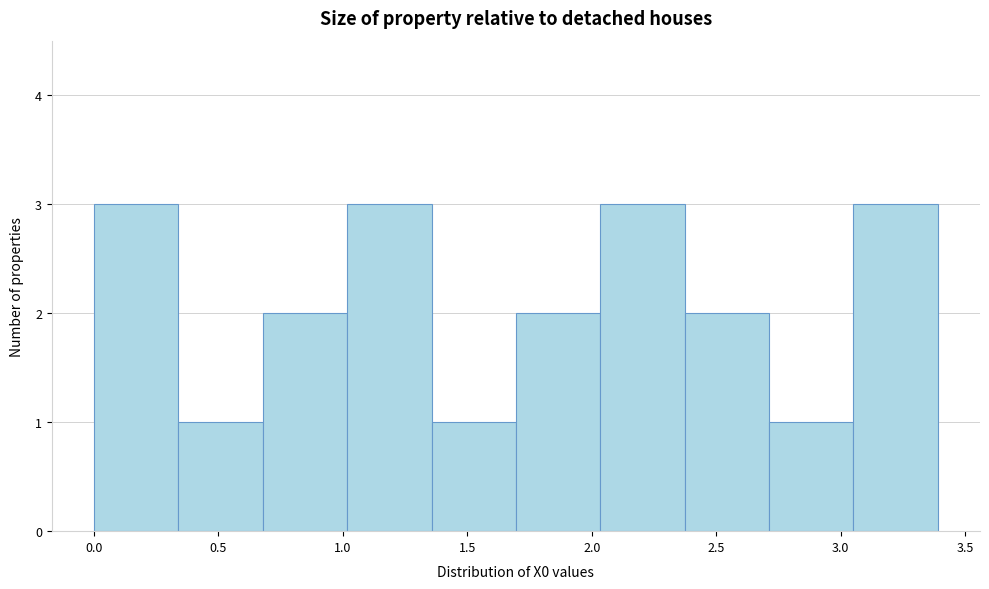

Reading left to right, list every bar in this chart as the range it spans on the x-axis followed by its height. Neither the bar edges nor the heights are printed on the chart, so give them approximately, as read against the axes.

0.00 to 0.35: 3
0.35 to 0.70: 1
0.70 to 1.00: 2
1.00 to 1.35: 3
1.35 to 1.70: 1
1.70 to 2.05: 2
2.05 to 2.35: 3
2.35 to 2.70: 2
2.70 to 3.05: 1
3.05 to 3.40: 3